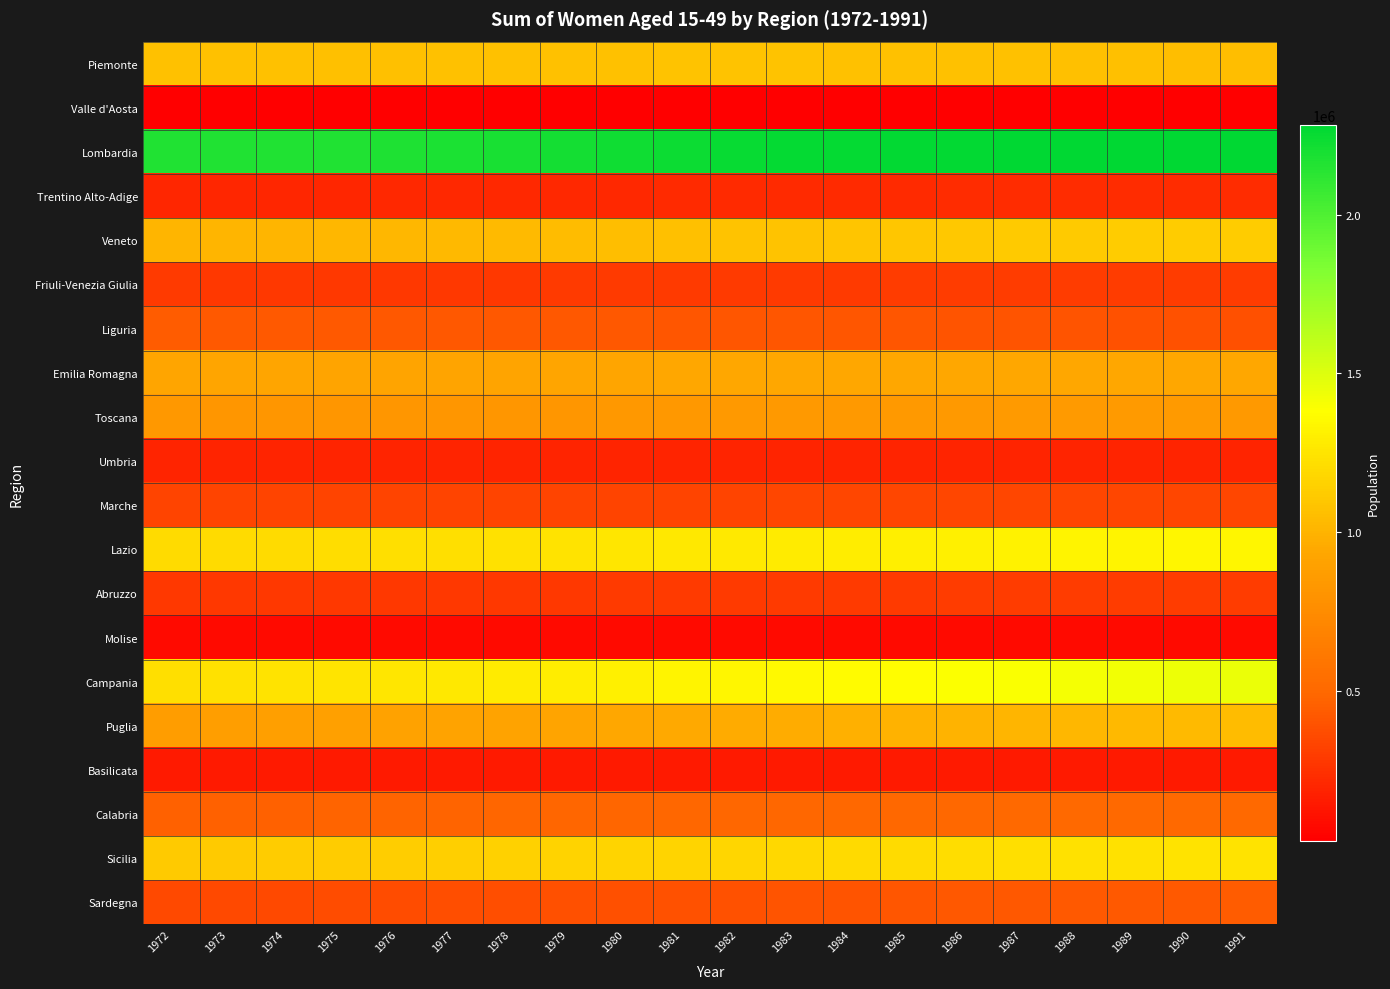

How many data points does each series have?

20